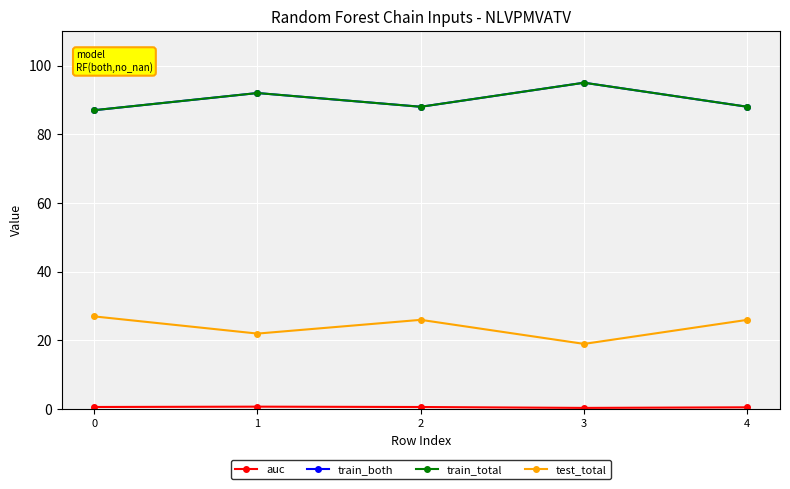

At which category is the sum across all series the highest?

3